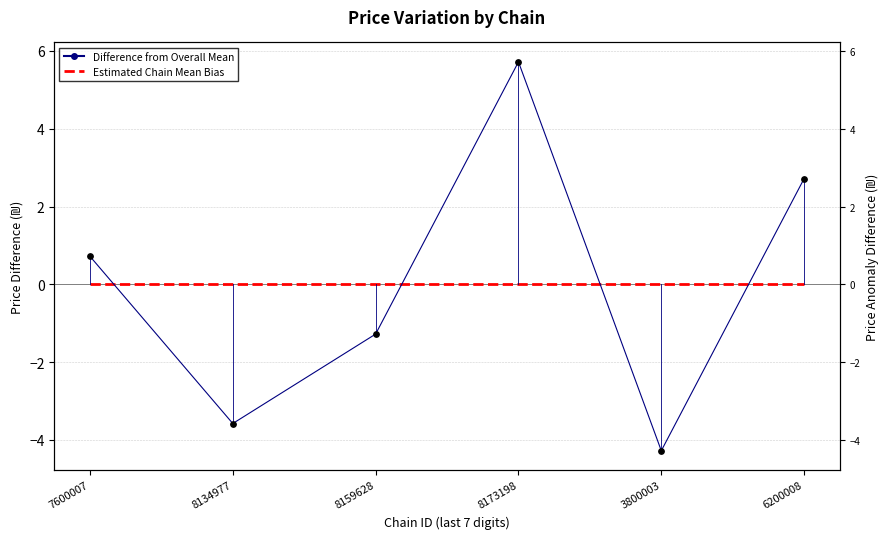

What is the total value across all series at 8159628?

-1.3